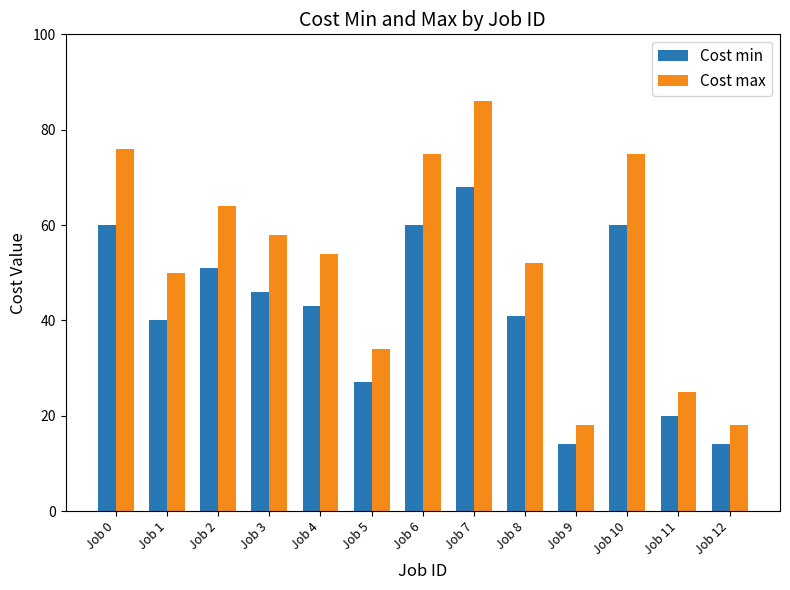

How many series are shown in this chart?

2